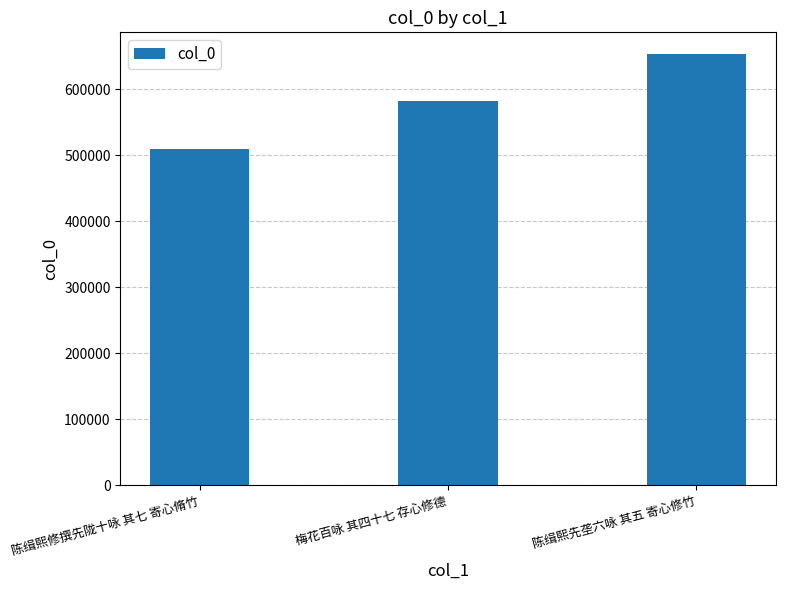

Read the value at 陈缉熙先垄六咏 其五 寄心修竹.

653658